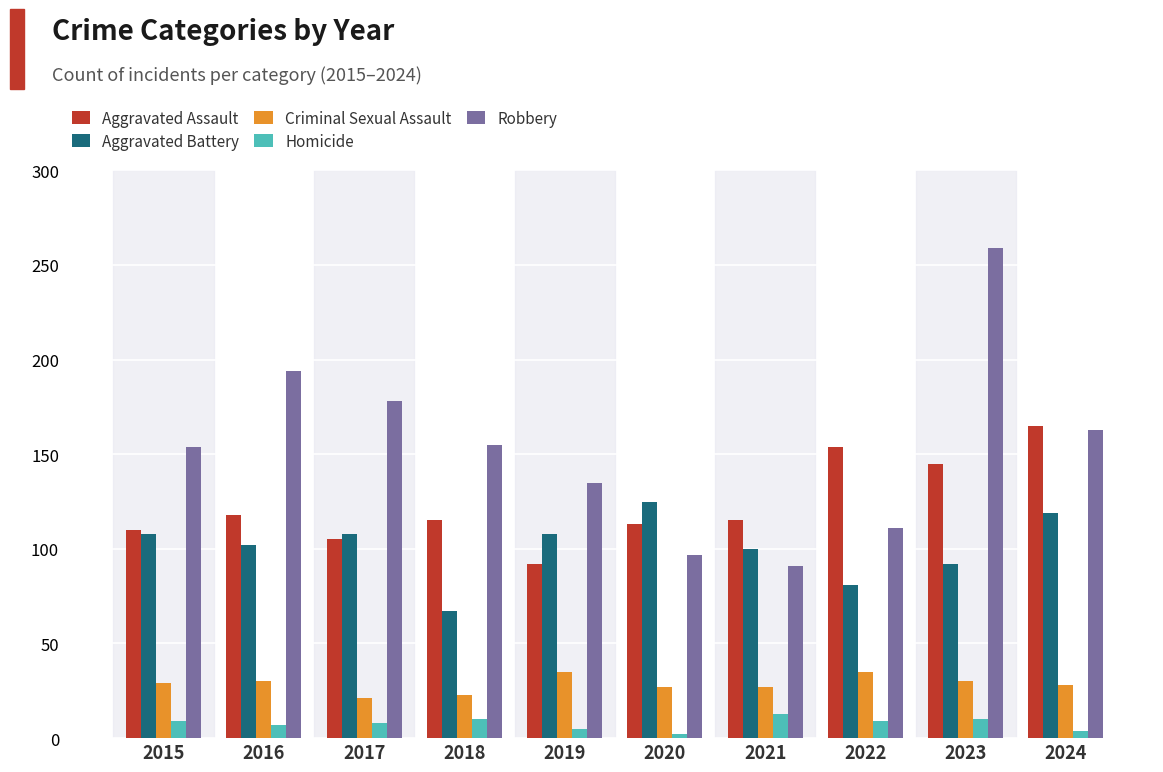

Which series has the largest range (max minus min)?

Robbery